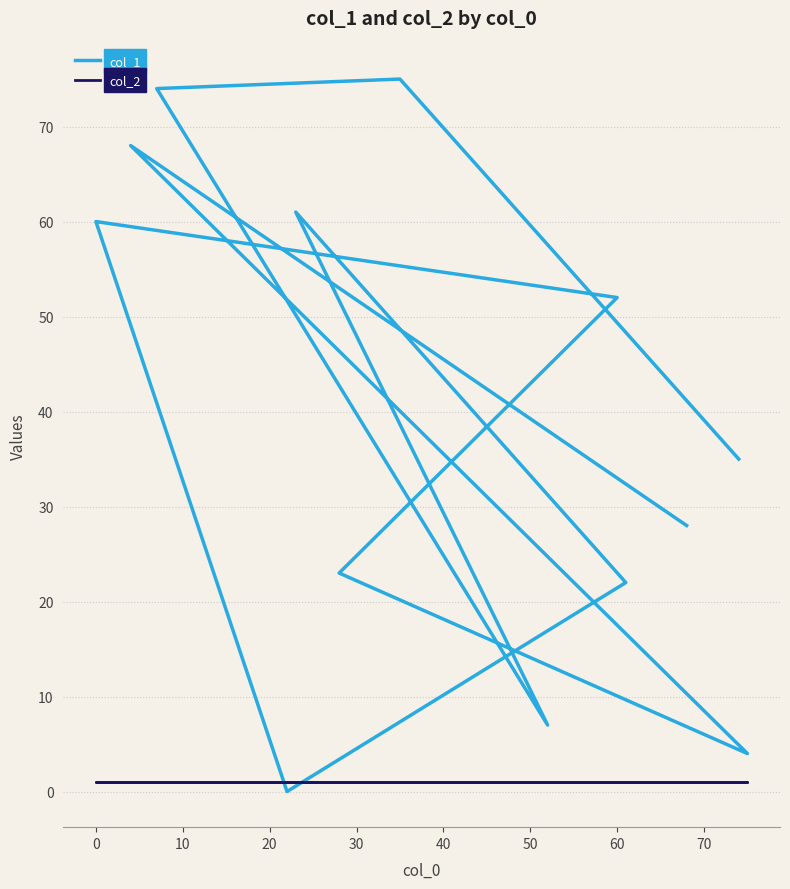

What is the approximate value of col_2 at 0?

1